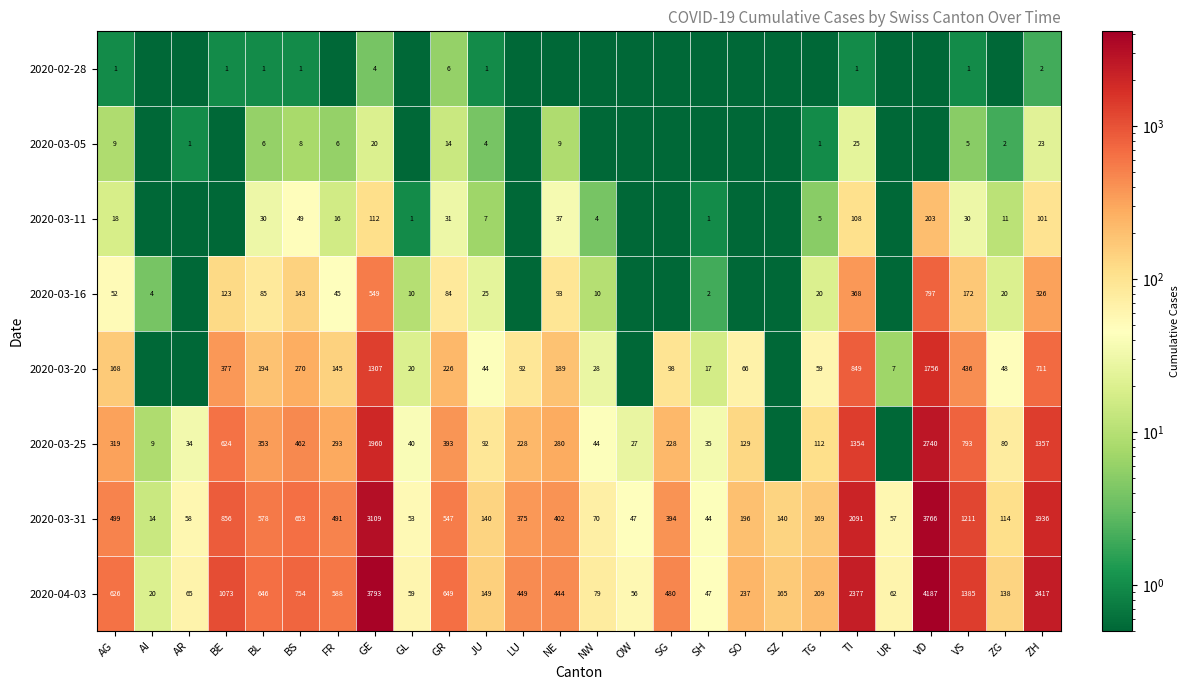

At how many categories does at least one series exceed 271?

14